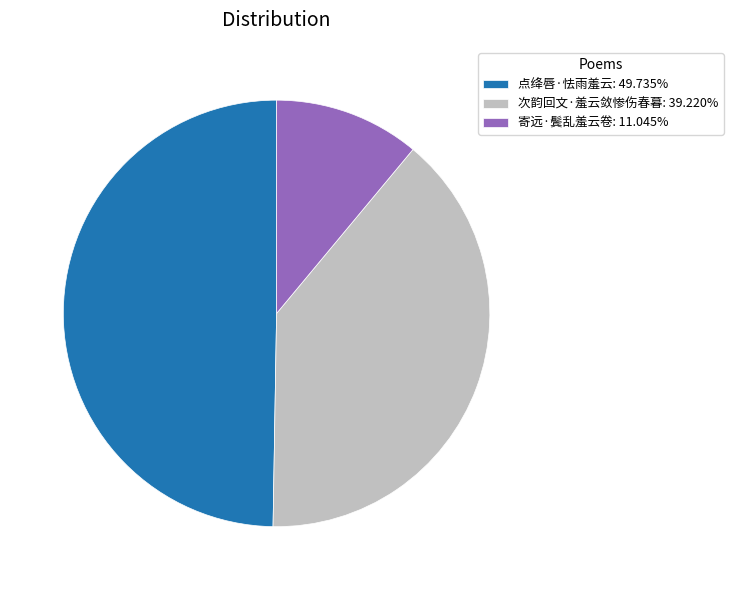

Do 次韵回文·羞云敛惨伤春暮 and 寄远·鬓乱羞云卷 together represent more than half of the pie?

Yes